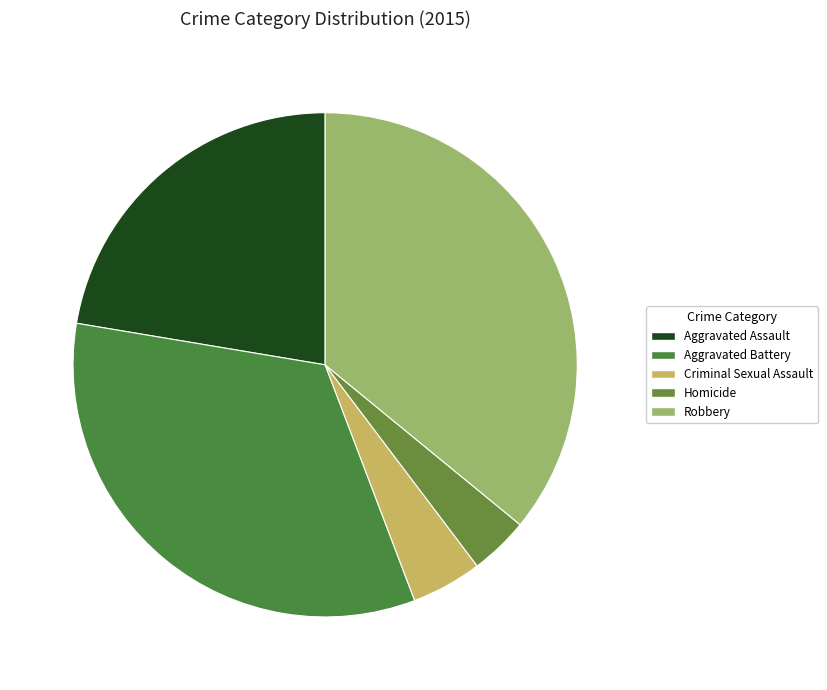

To the nearest percent, what portion does Aggravated Assault represent?

22%